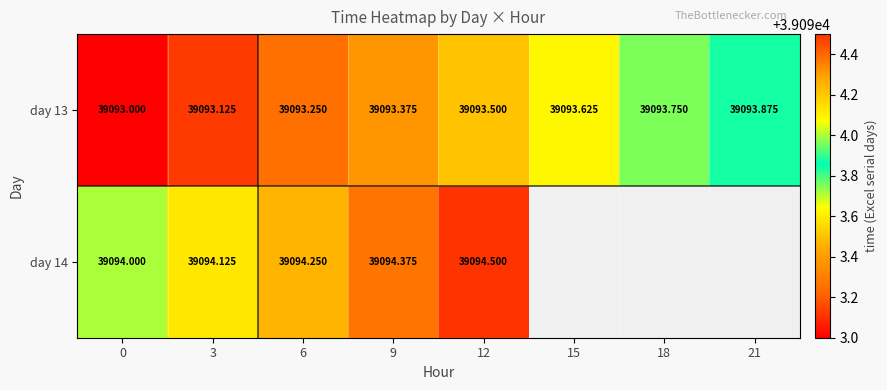

What is the difference between the highest and lowest values at 0?

1.0